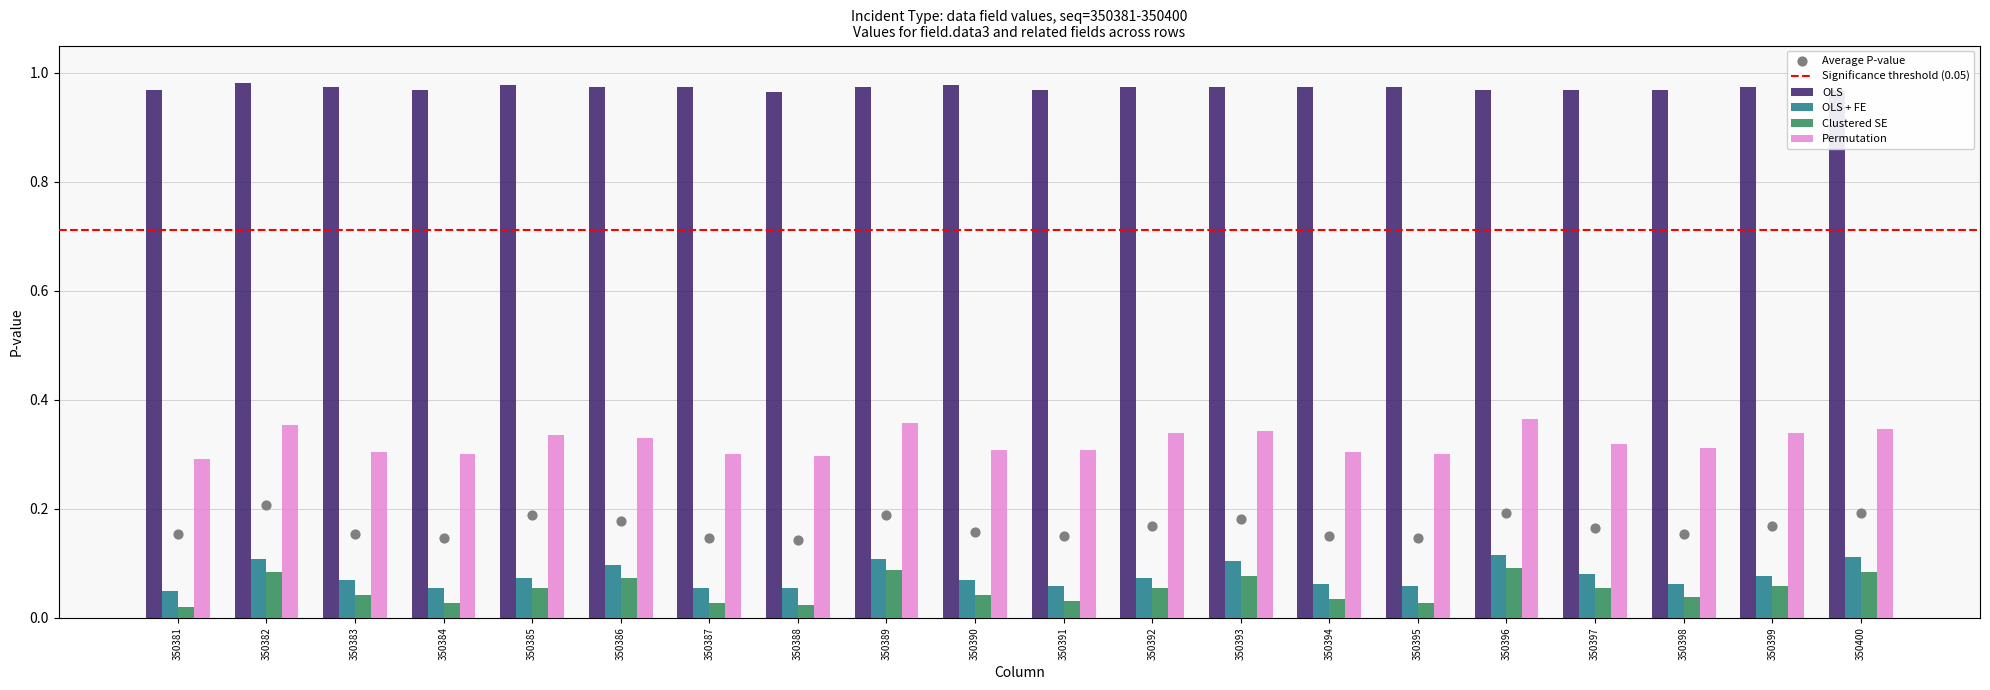

Is the value of OLS at 350400 greater than the value of OLS + FE at 350391?

Yes